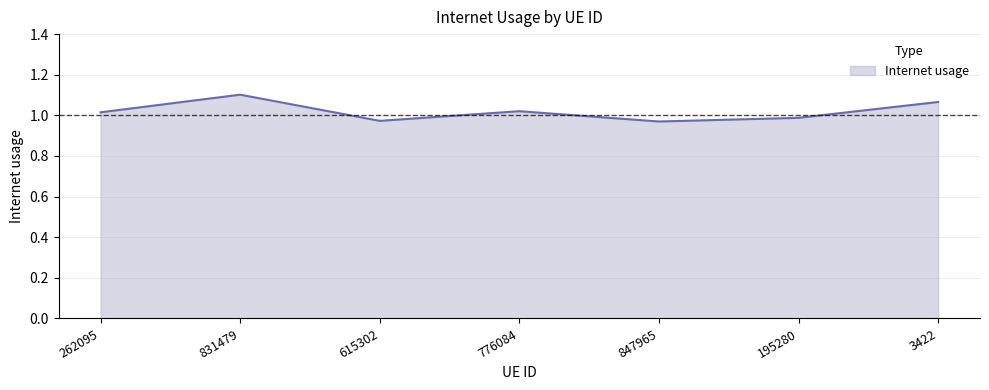

True or false: the data has more than 2 interior local peaks.

False